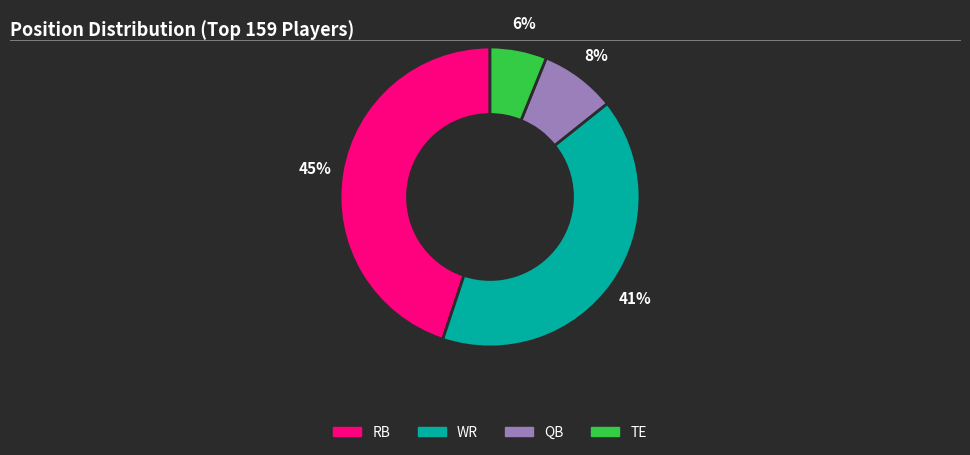

True or false: WR accounts for 41% of the total.

True